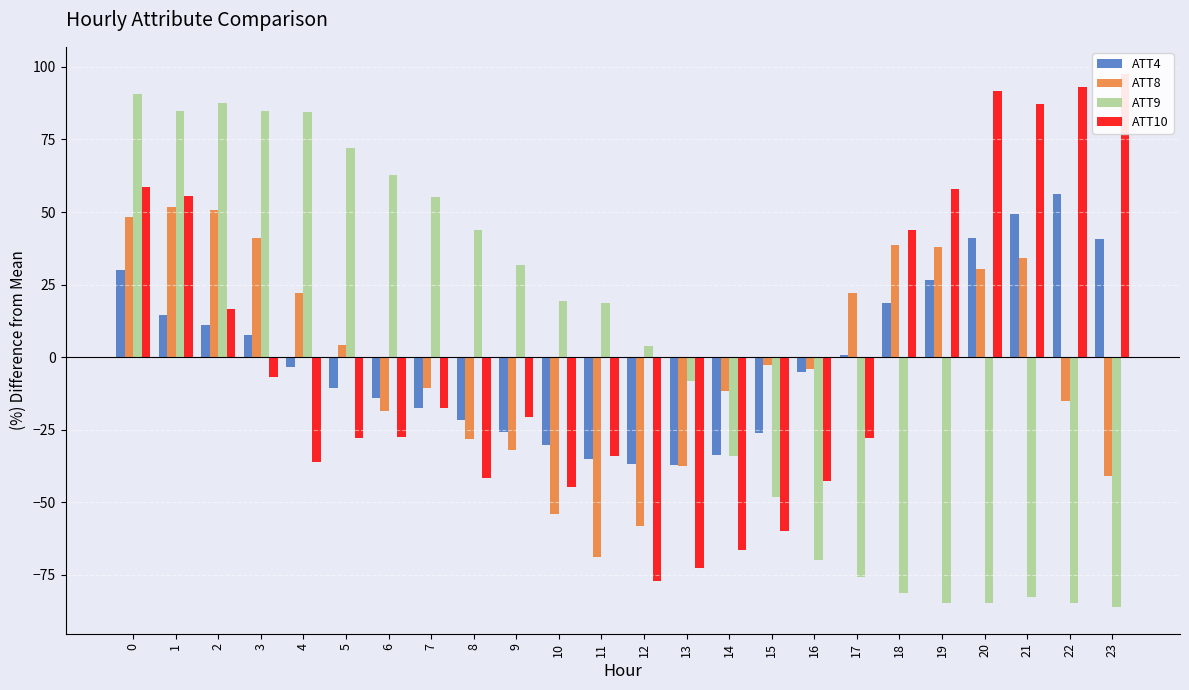

At which label does ATT10 reach its minimum?

12